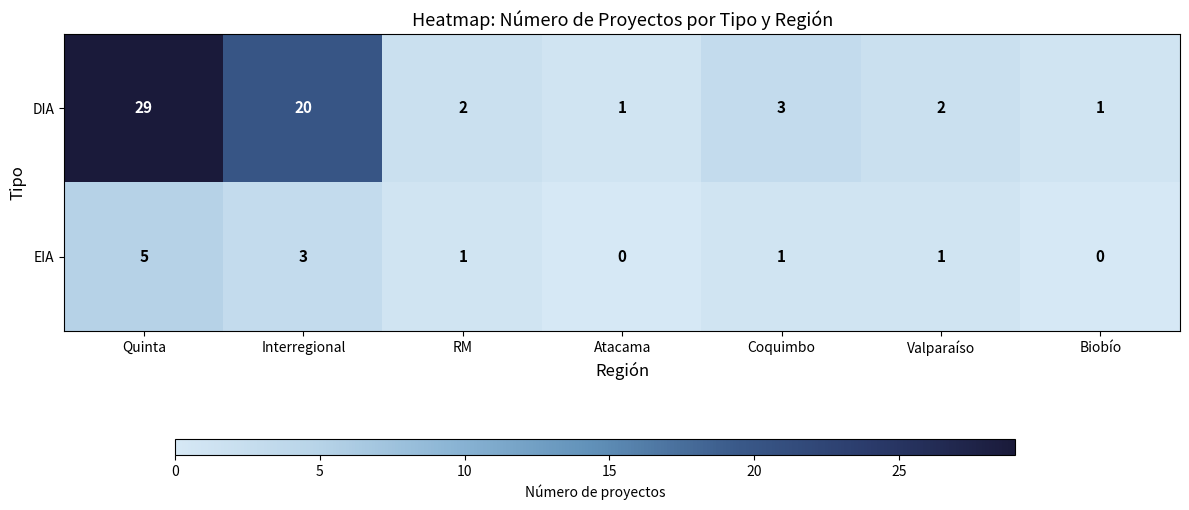

Reading right to left, list all the values displayed in this chart.

DIA: Biobío=1	Valparaíso=2	Coquimbo=3	Atacama=1	RM=2	Interregional=20	Quinta=29
EIA: Biobío=0	Valparaíso=1	Coquimbo=1	Atacama=0	RM=1	Interregional=3	Quinta=5